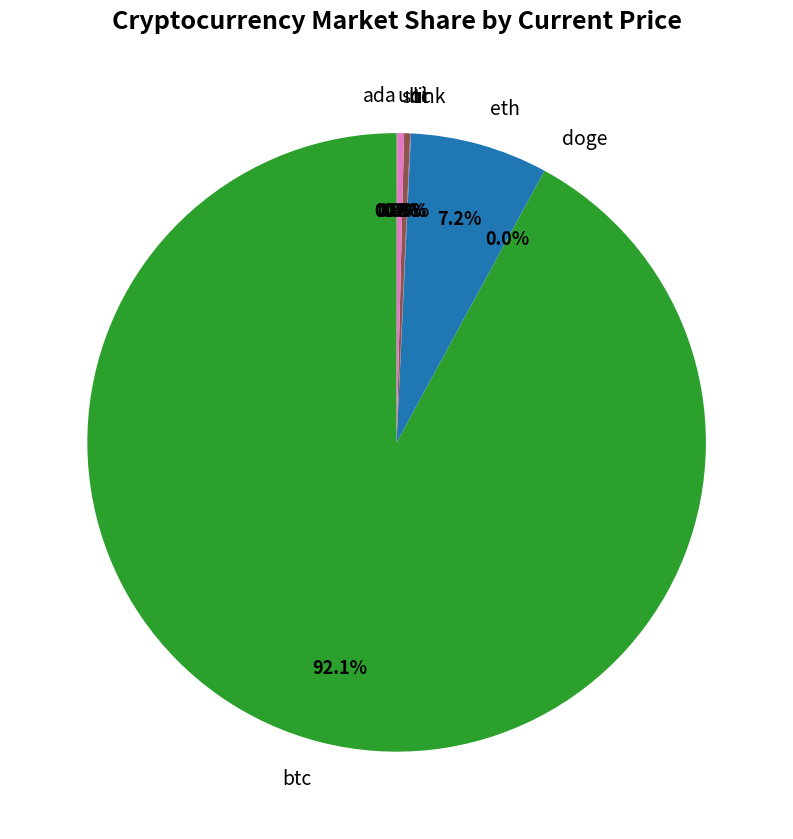

To the nearest percent, what percentage of the pie is eth?

7%